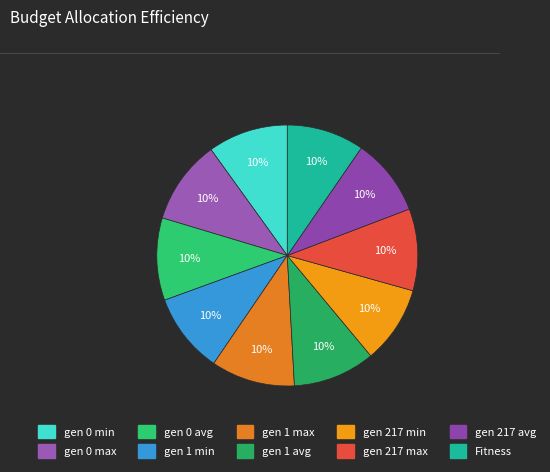

How many slices are in this pie chart?

10